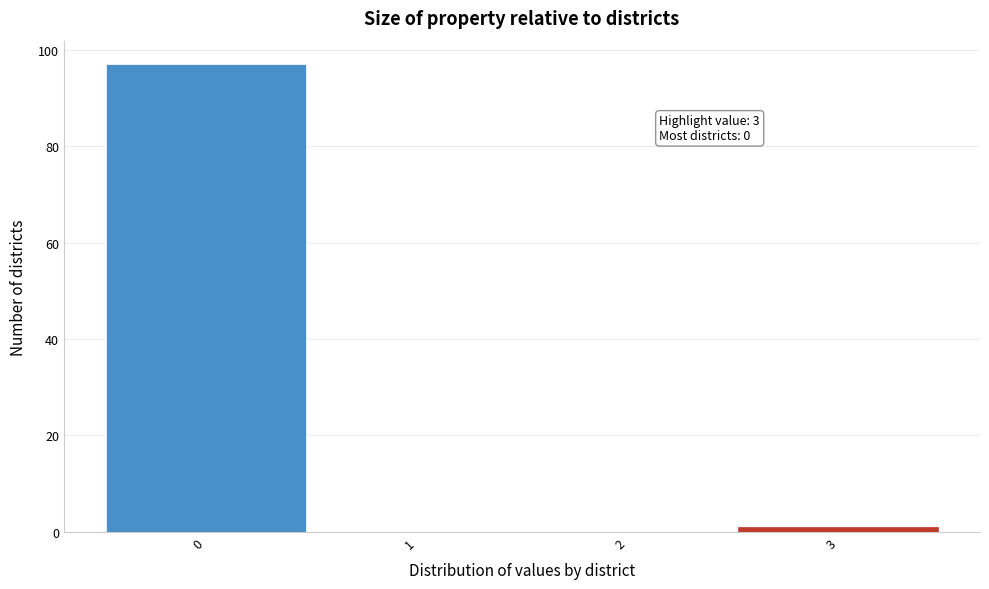

Which range on the x-axis has the tallest bar?

-0.5 to 0.5